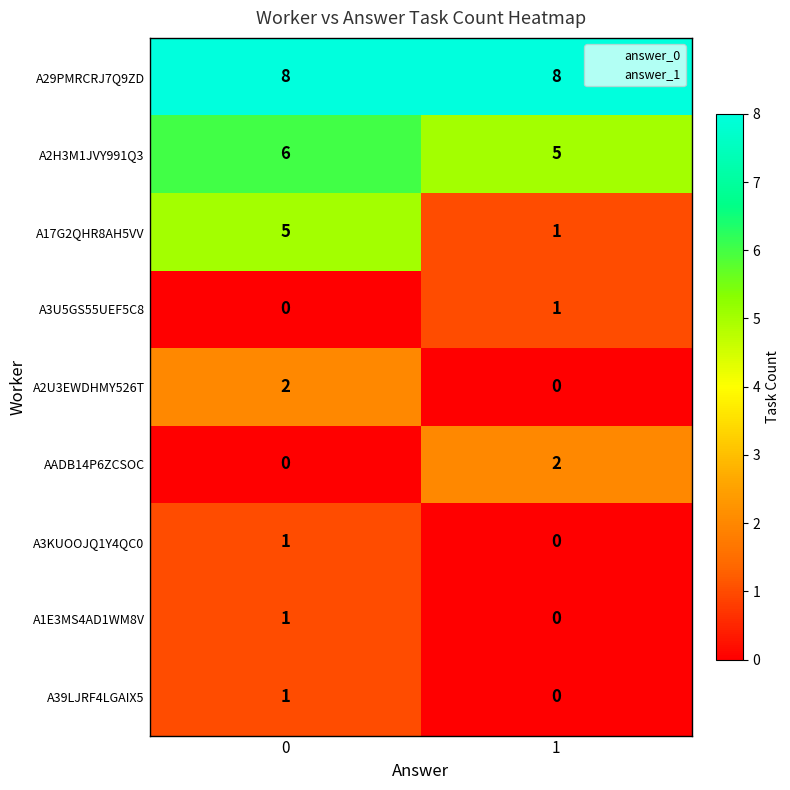

The value of AADB14P6ZCSOC at 0 is 0. True or false?

True